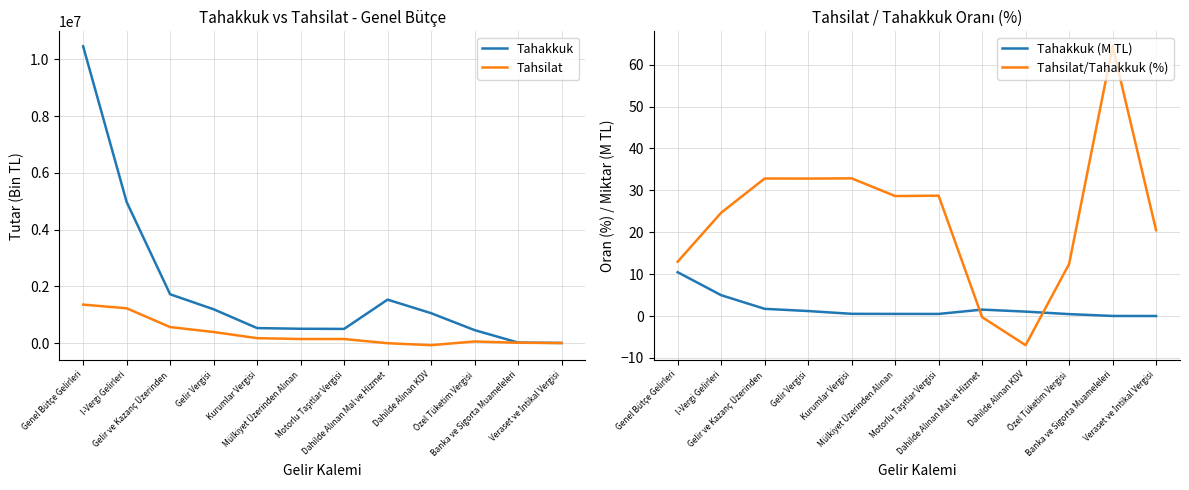

Count the number of data series in this chart.

4